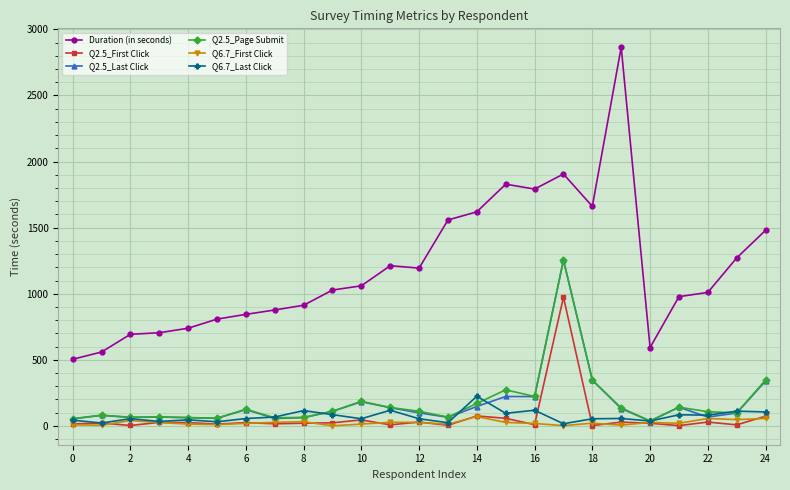

Count the number of data series in this chart.

6